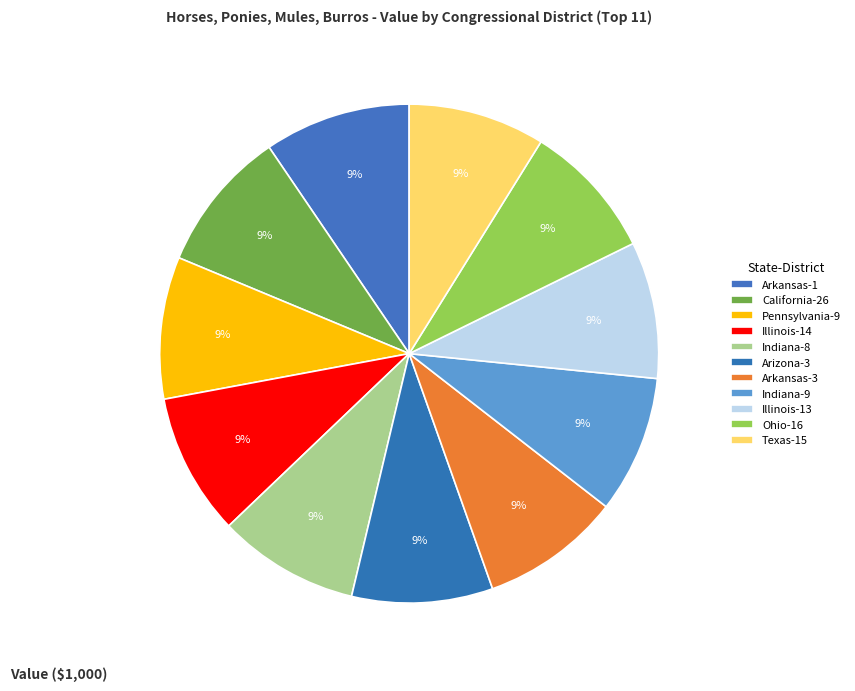

How many slices are in this pie chart?

11